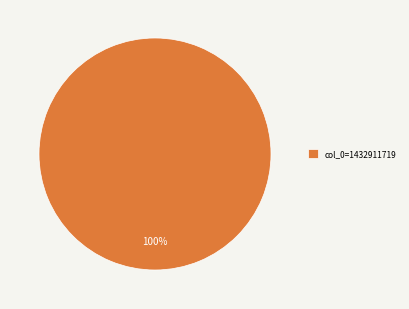

Rank the categories by value from highest to lowest.

col_0=1432911719